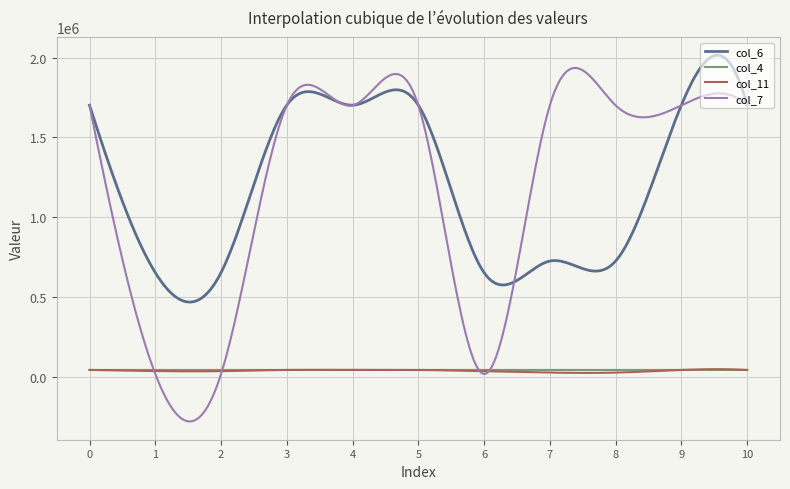

Which series has the widest spread of values?

col_7